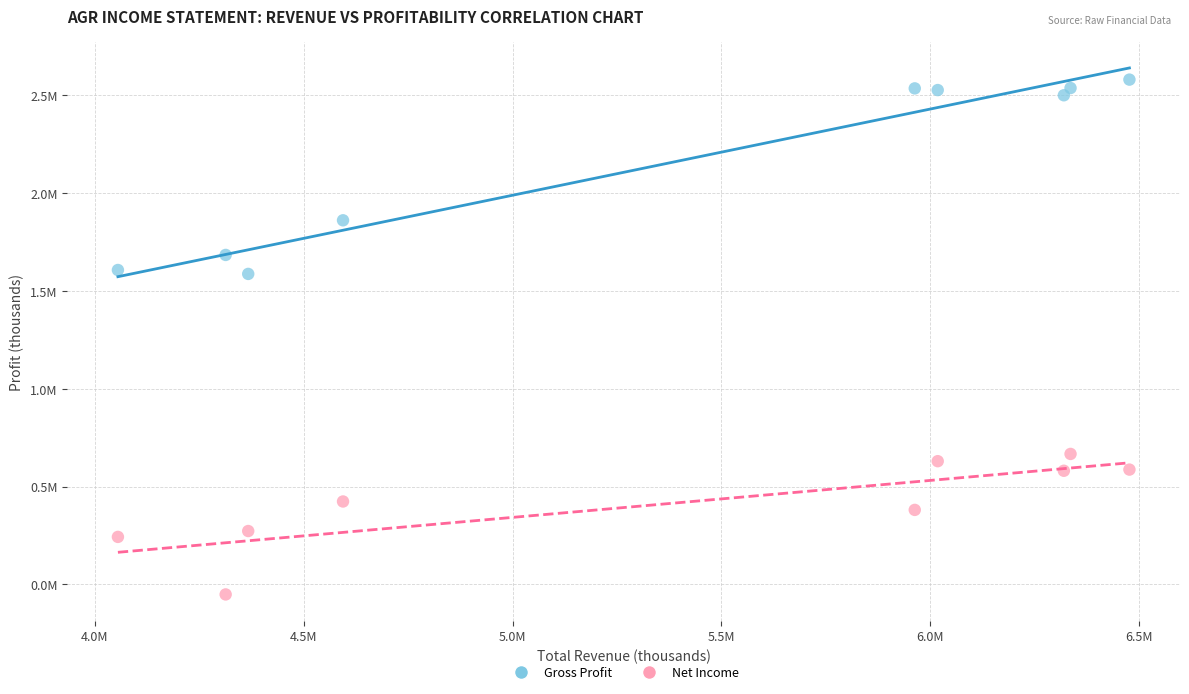

Which series reaches the maximum Y coordinate?

Gross Profit